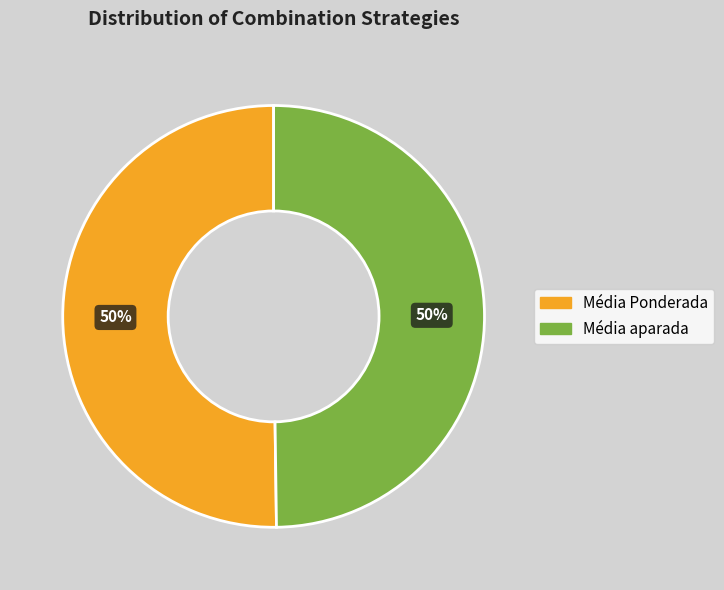

To the nearest percent, what is the average slice percentage?

50%